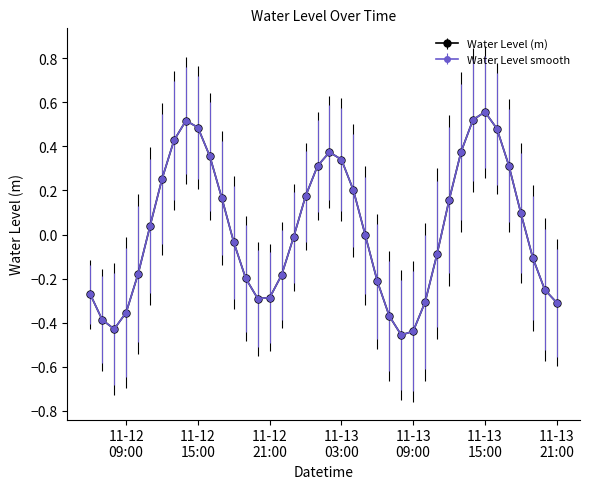

Reading left to right, list all the values displayed in this chart.

-0.3	-0.4	-0.4	-0.4	-0.2	0.0	0.3	0.4	0.5	0.5	0.4	0.2	-0.0	-0.2	-0.3	-0.3	-0.2	-0.0	0.2	0.3	0.4	0.3	0.2	-0.0	-0.2	-0.4	-0.5	-0.4	-0.3	-0.1	0.2	0.4	0.5	0.6	0.5	0.3	0.1	-0.1	-0.3	-0.3